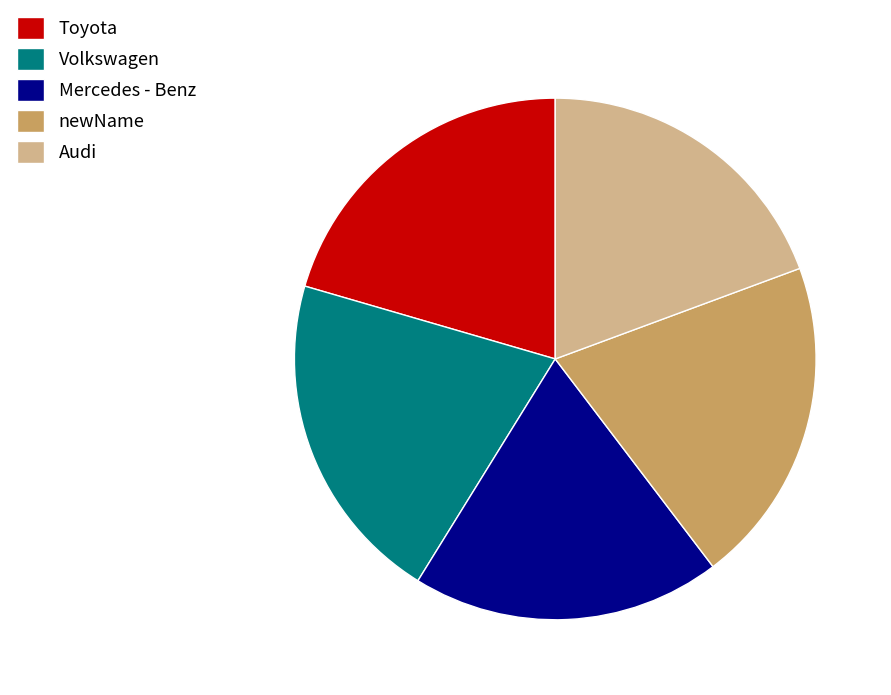

Do Mercedes - Benz and Volkswagen together represent more than half of the pie?

No